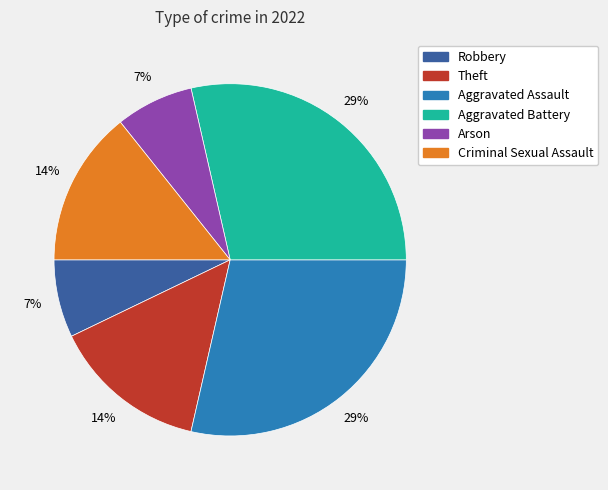

To the nearest percent, what is the difference between the Criminal Sexual Assault and Robbery slice percentages?

7%